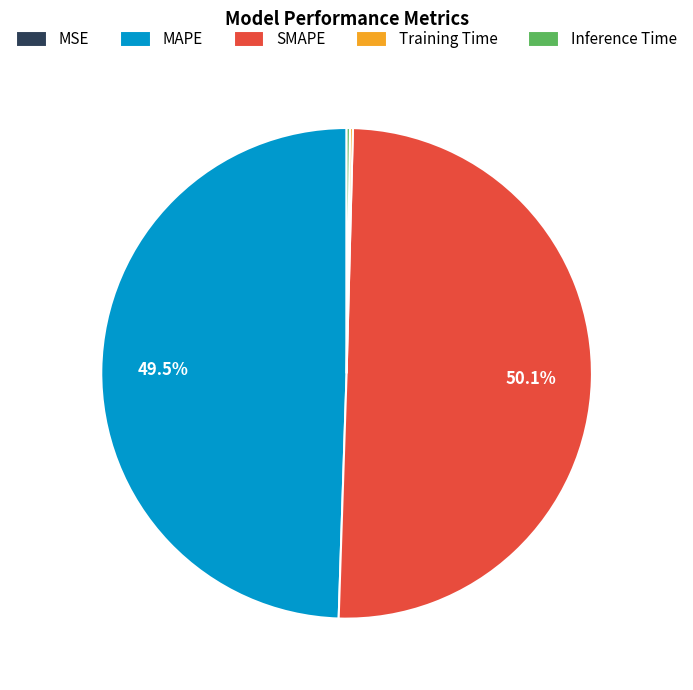

Which slice represents more than half of the pie?

SMAPE